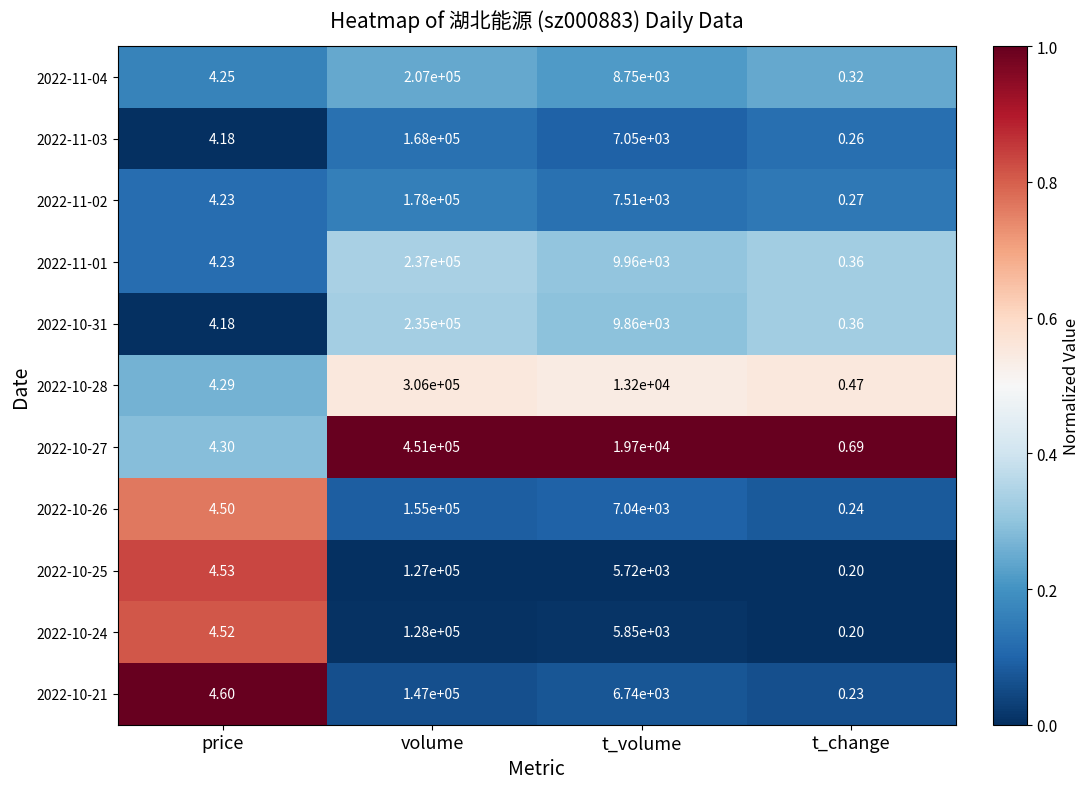

Which label corresponds to the smallest value in the chart?

t_change